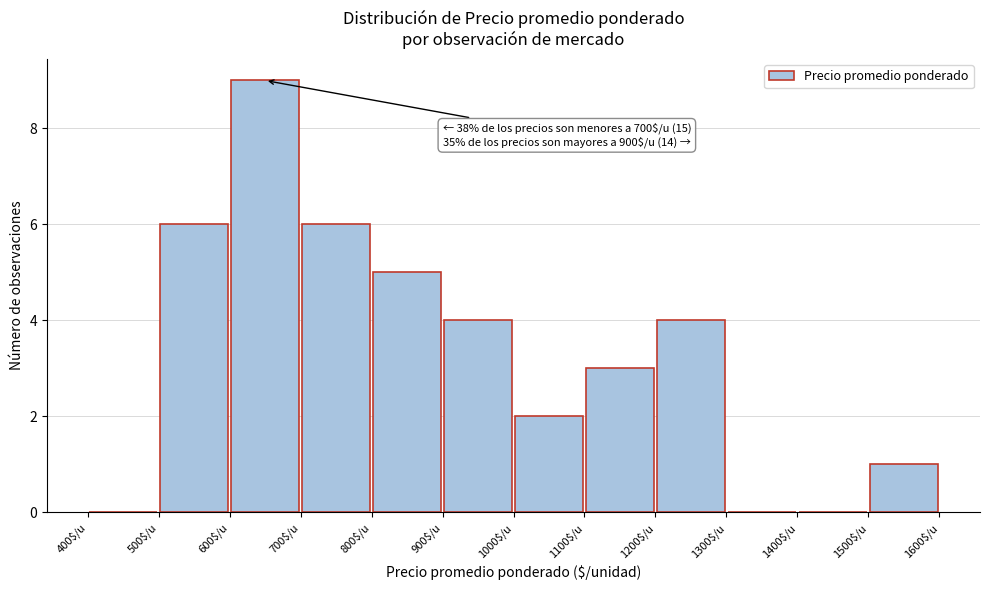

Which range on the x-axis has the tallest bar?

600 to 700